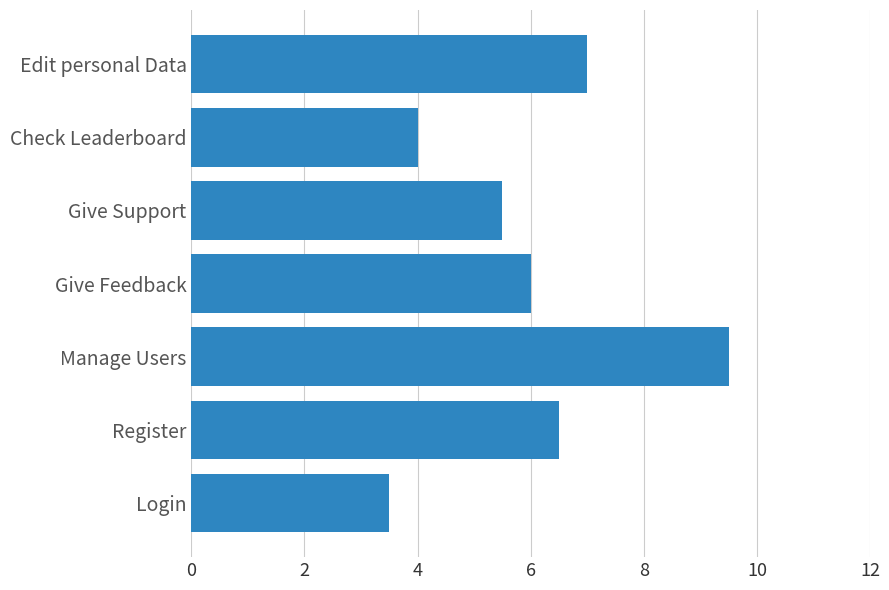

The chart shows a value of 1.4 at Register. True or false?

False